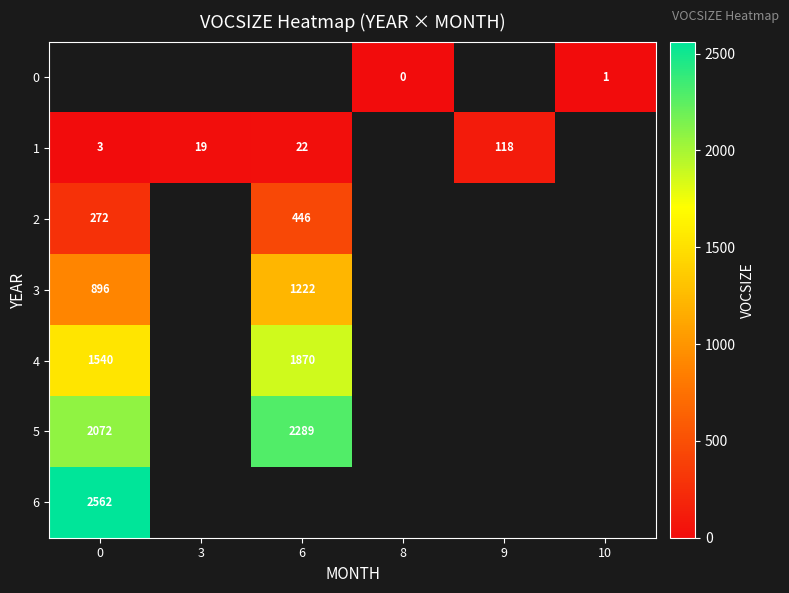

Is the value of row_5 at 0 greater than the value of row_2 at 3?

No